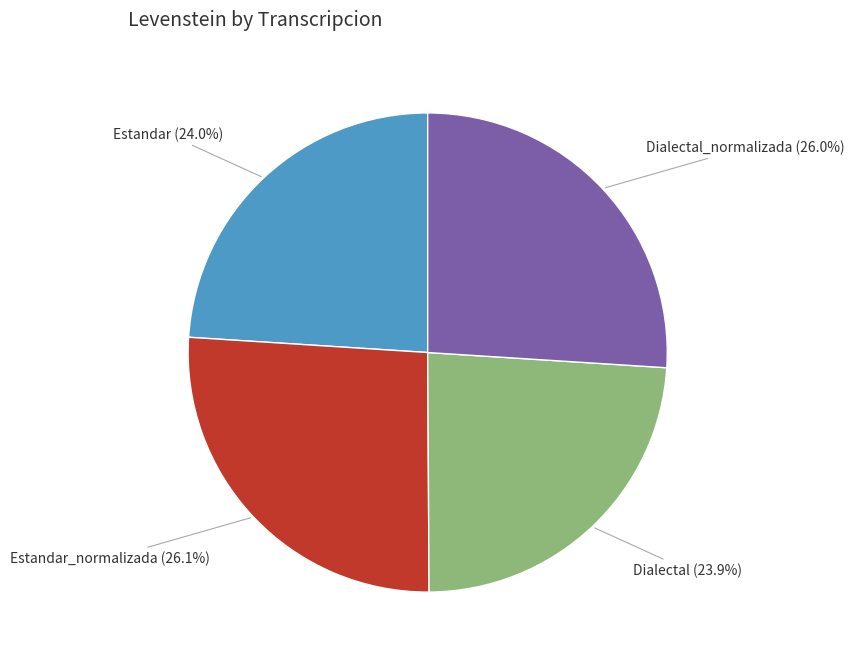

Count the number of slices in the pie.

4